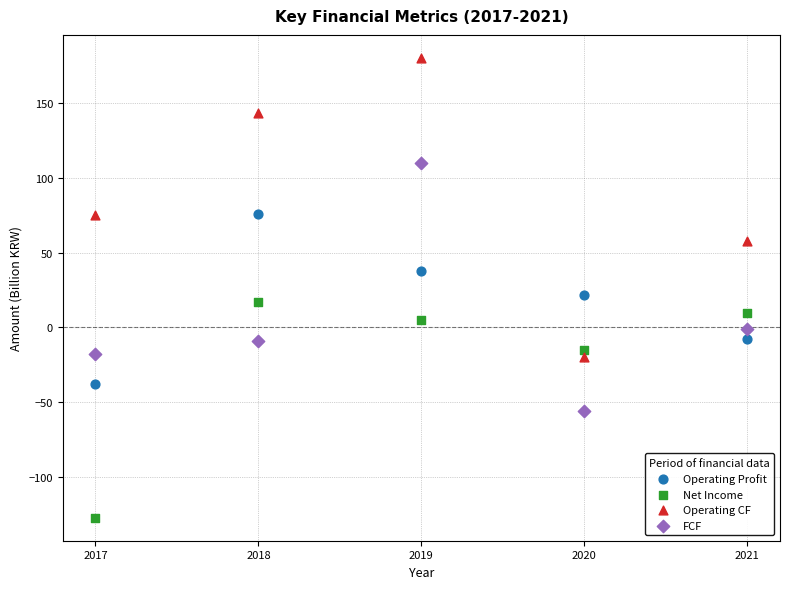

Across all series, what Y value is closest to 26?

22